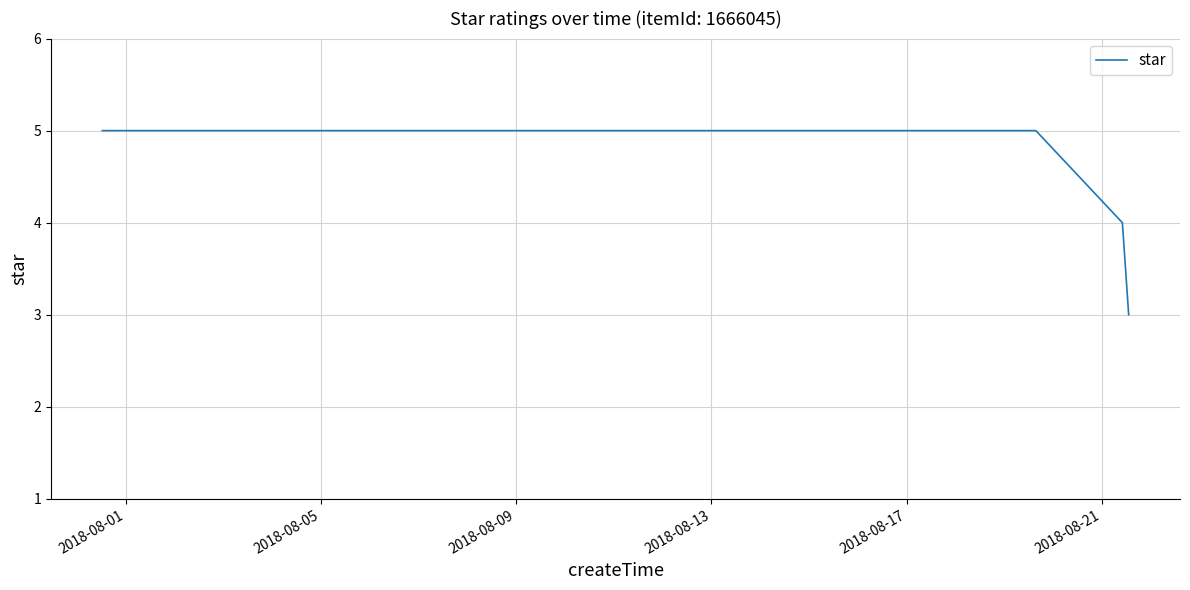

What is the smallest value displayed?

3